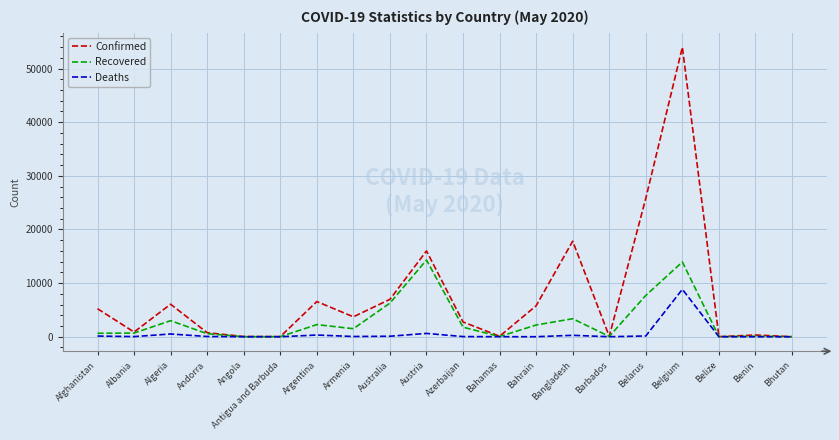

What is the maximum value for Deaths?

8843